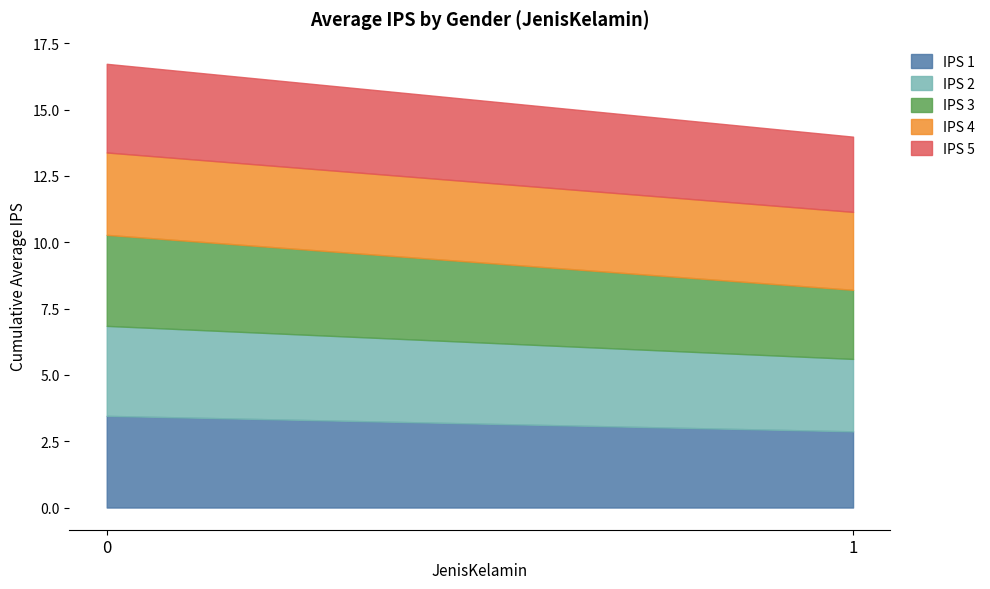

At 1, list the series in order from largest to smallest.

IPS 4, IPS 5, IPS 1, IPS 2, IPS 3